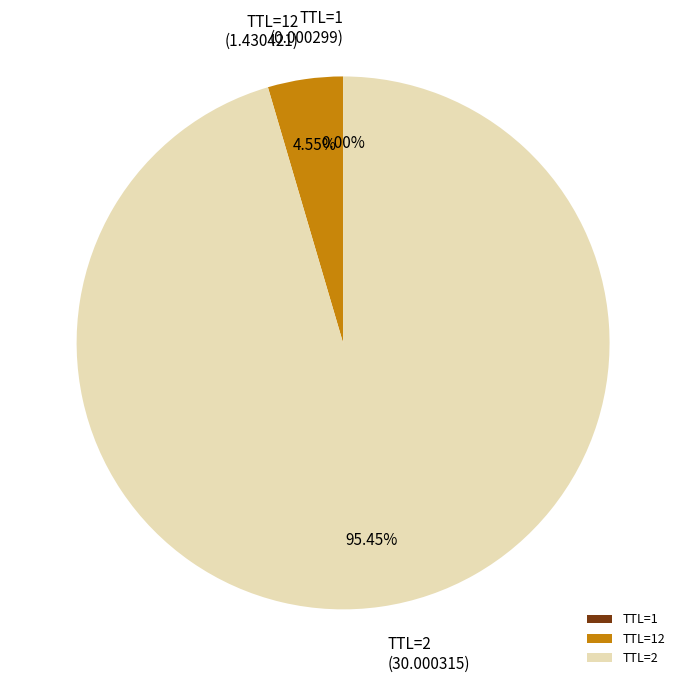

Is TTL=2 the majority of the pie?

Yes